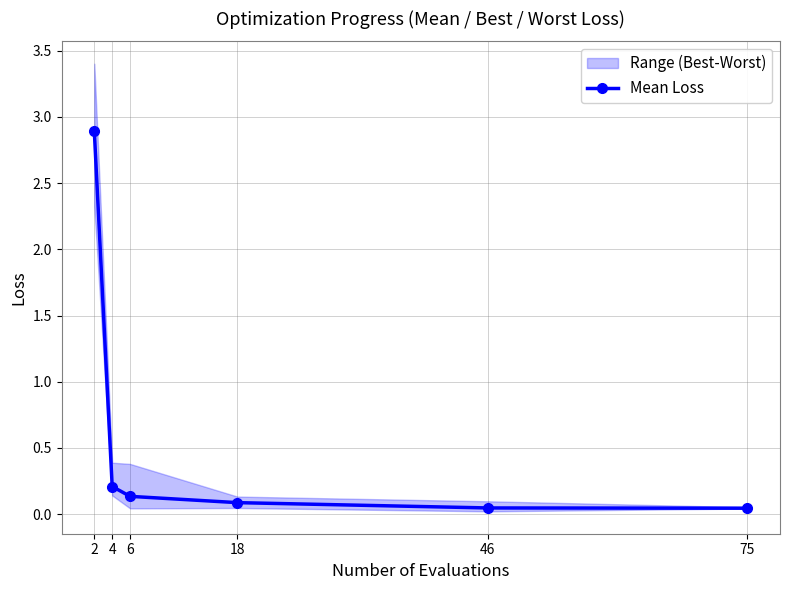

What is the highest value of the Mean Loss series?

2.9